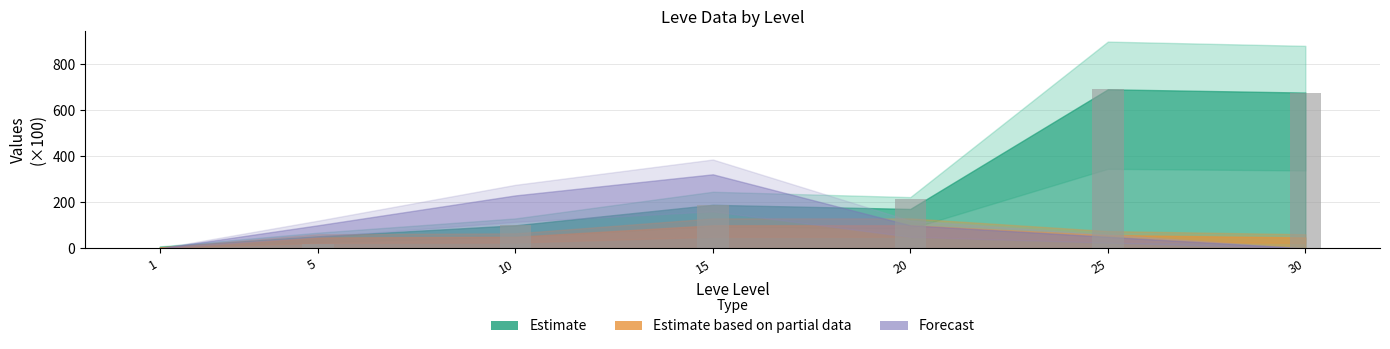

Reading right to left, extract all data points from this chart.

30=677.3	25=691.5	20=216.0	15=189.1	10=99.9	5=16.9	1=1.1